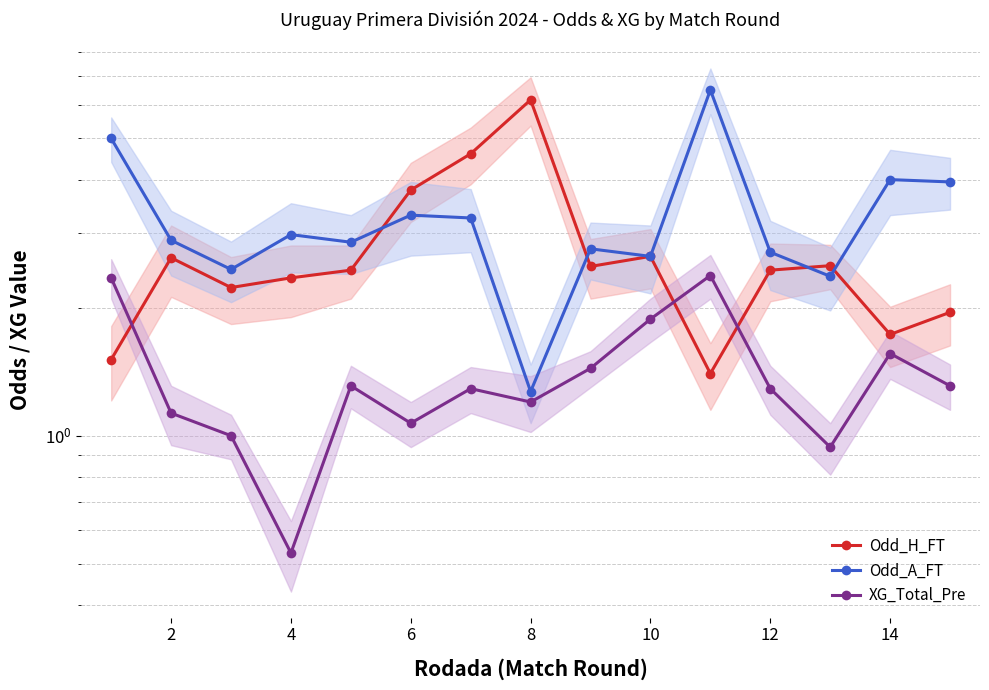

How many values in the Odd_H_FT series are below 2?

4